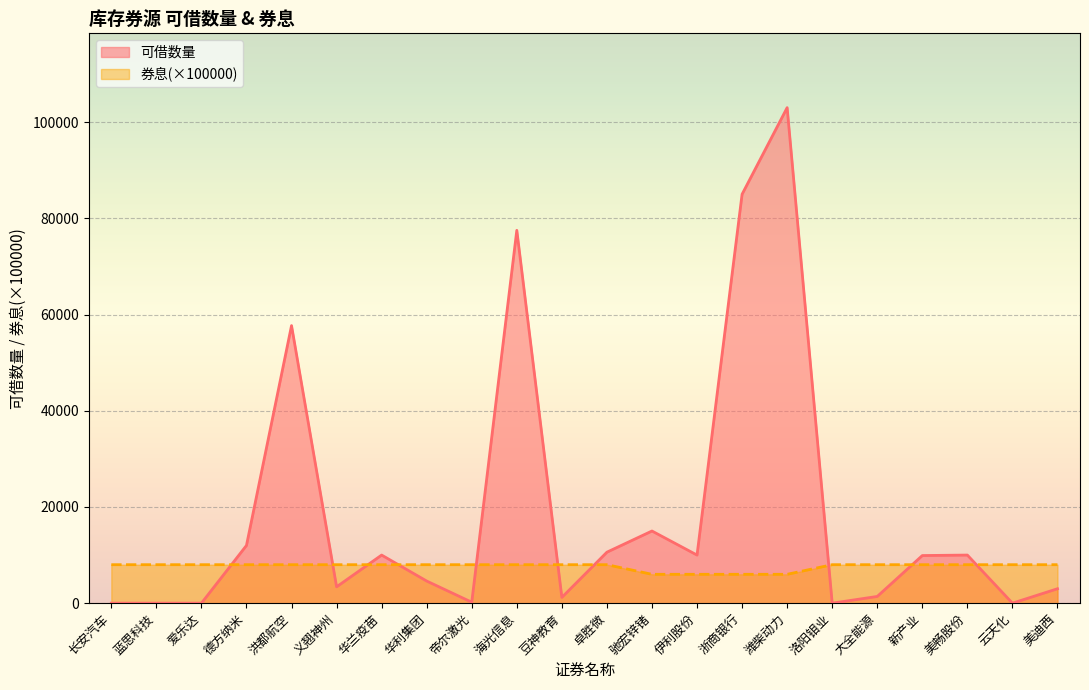

Reading left to right, list all the values displayed in this chart.

可借数量: 长安汽车=0	蓝思科技=0	爱乐达=0	德方纳米=12000	洪都航空=57700	义翘神州=3400	华兰疫苗=10000	华利集团=4600	帝尔激光=200	海光信息=77500	豆神教育=1200	卓胜微=10600	驰宏锌锗=15000	伊利股份=10000	浙商银行=85000	潍柴动力=103000	洛阳钼业=0	大全能源=1400	新产业=9900	美畅股份=10000	云天化=0	美迪西=3000
券息: 长安汽车=8000	蓝思科技=8000	爱乐达=8000	德方纳米=8000	洪都航空=8000	义翘神州=8000	华兰疫苗=8000	华利集团=8000	帝尔激光=8000	海光信息=8000	豆神教育=8000	卓胜微=8000	驰宏锌锗=6000	伊利股份=6000	浙商银行=6000	潍柴动力=6000	洛阳钼业=8000	大全能源=8000	新产业=8000	美畅股份=8000	云天化=8000	美迪西=8000